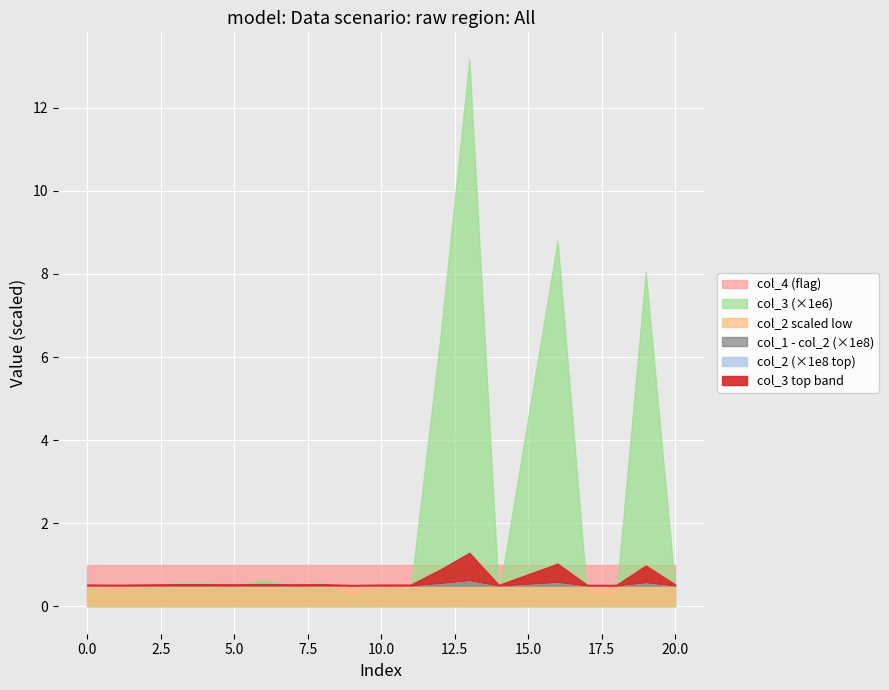

Where is col_1 nearest to the value 246479975?

8